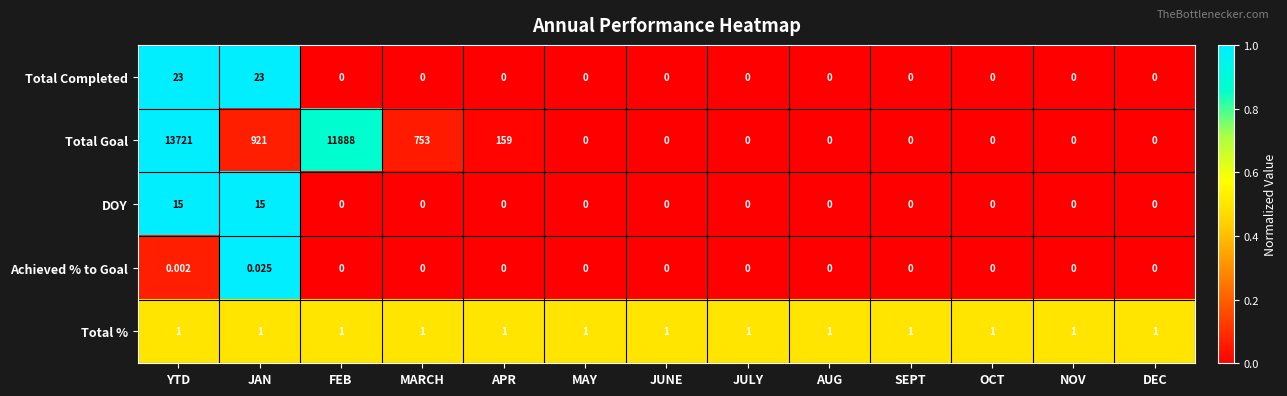

What is the spread (max minus min) of values at YTD?

13721.0